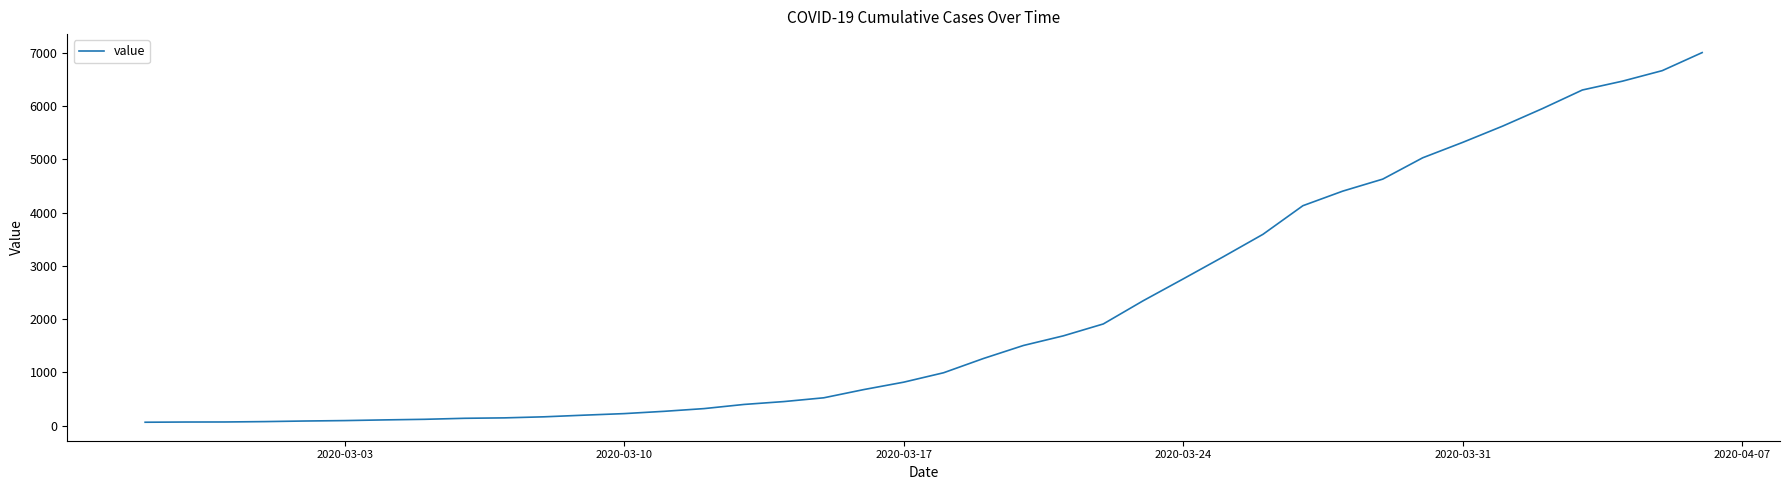

What is the greatest value displayed?

7003